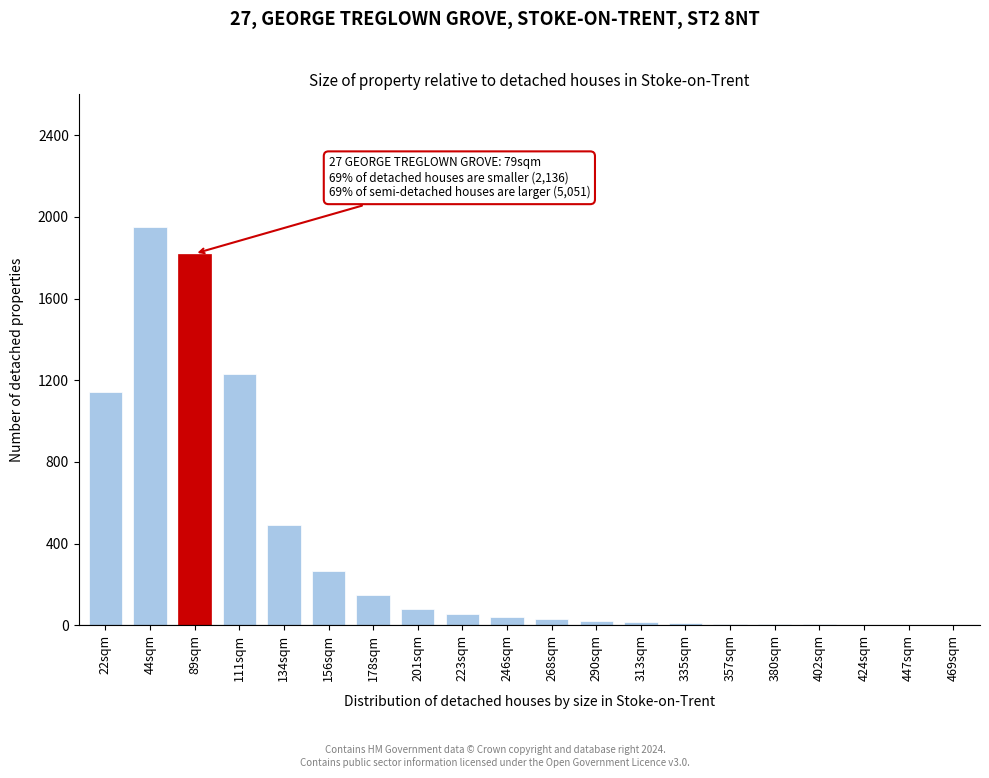

Where is the data nearest to the value 975?

22sqm